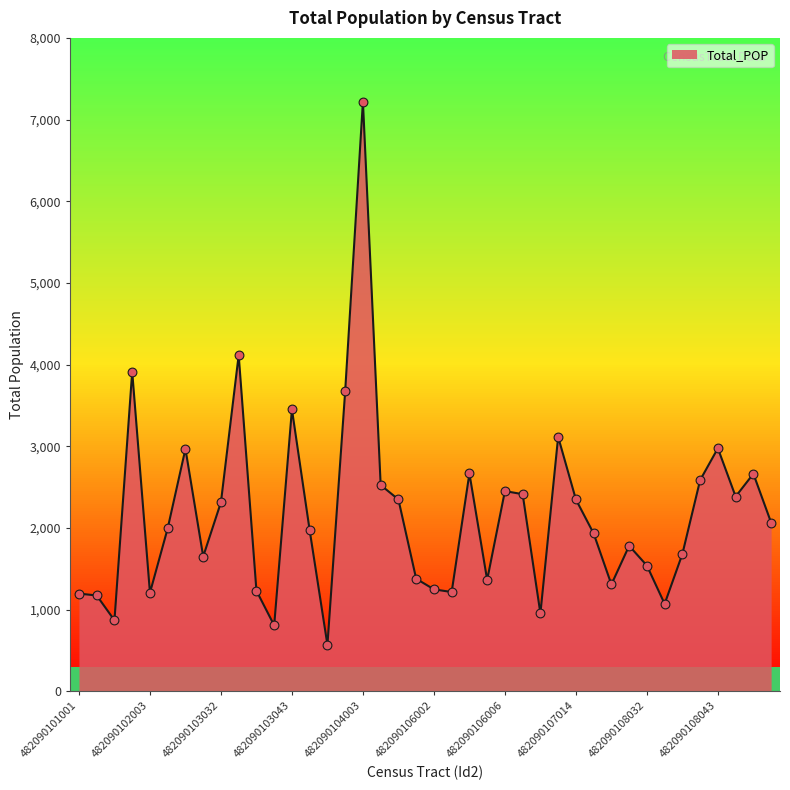

What is the change in value from 482090103032 to 482090106001?

-936